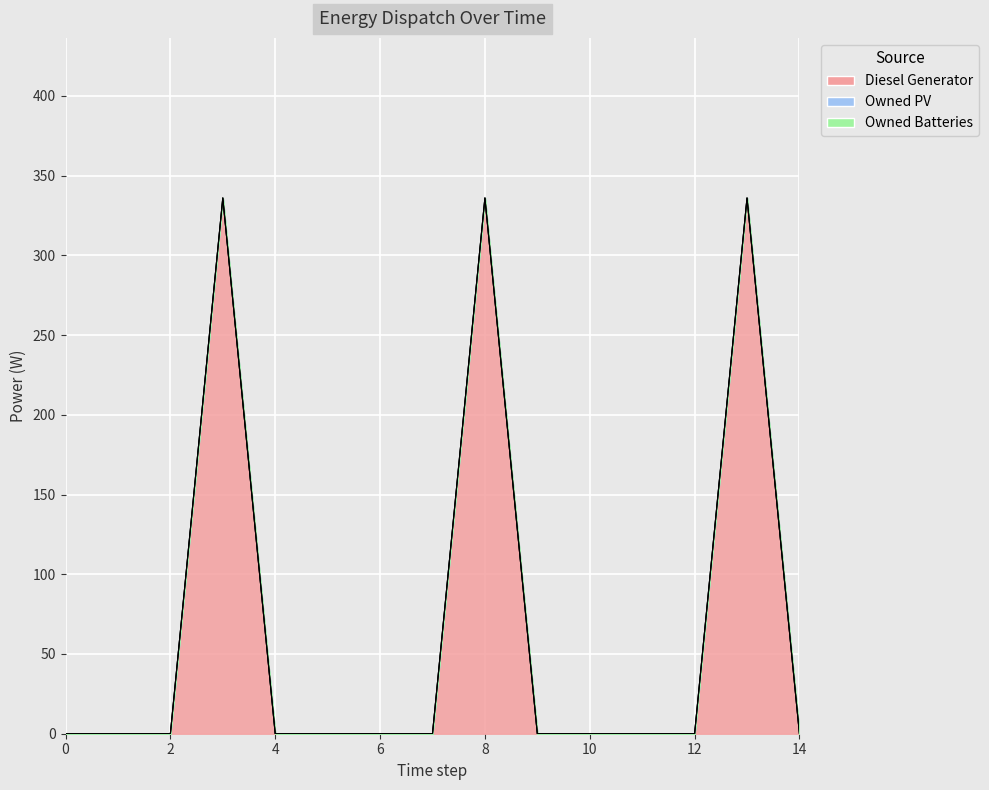

Which series has the largest total across all categories?

Diesel Generator